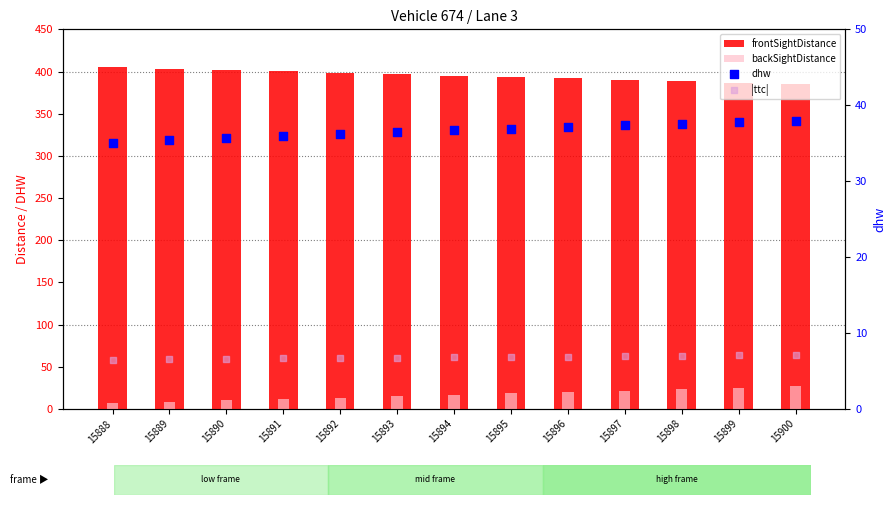

What are all the series names shown in the legend?

frontSightDistance, backSightDistance, dhw, |ttc|